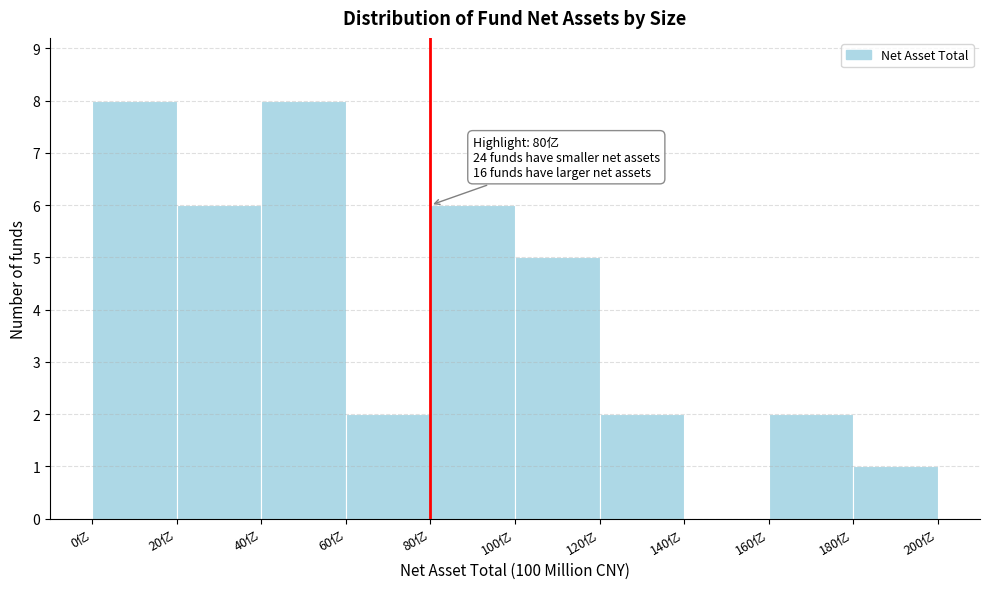

Reading left to right, what are all the values shown in this chart?

0亿=8	20亿=6	40亿=8	60亿=2	80亿=6	100亿=5	120亿=2	140亿=0	160亿=2	180亿=1